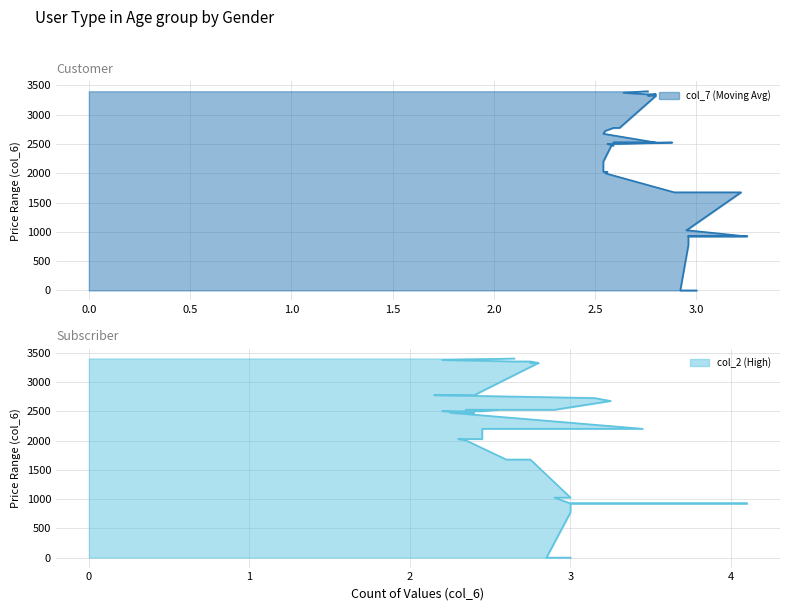

At how many categories does at least one series exceed 3164?

8